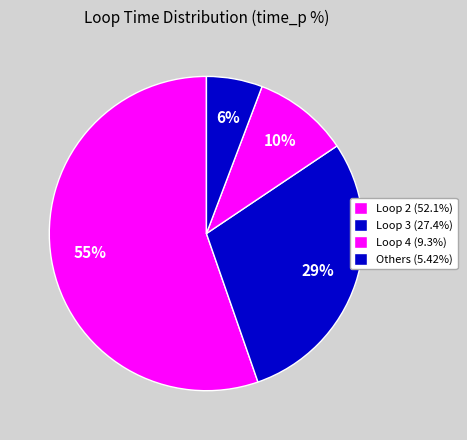

How many slices are in this pie chart?

4